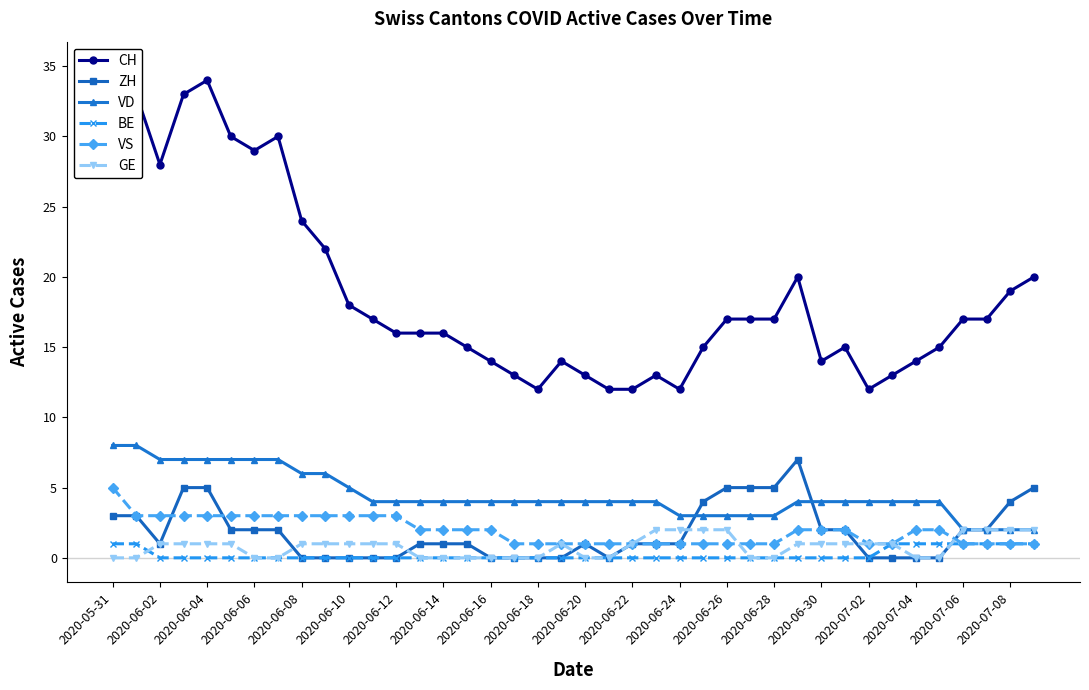

True or false: VS and VD cross at least once.

False